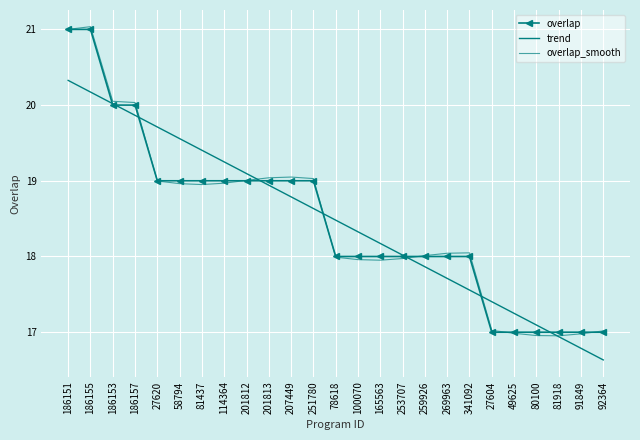

Which series has the largest range (max minus min)?

overlap_smooth